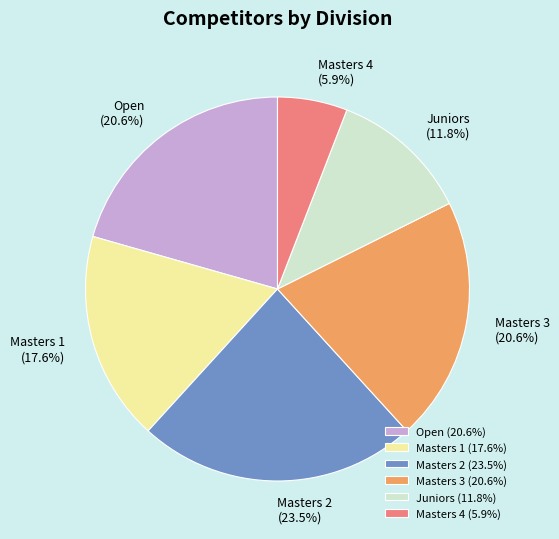

Combined, do Juniors and Masters 3 account for over 50%?

No